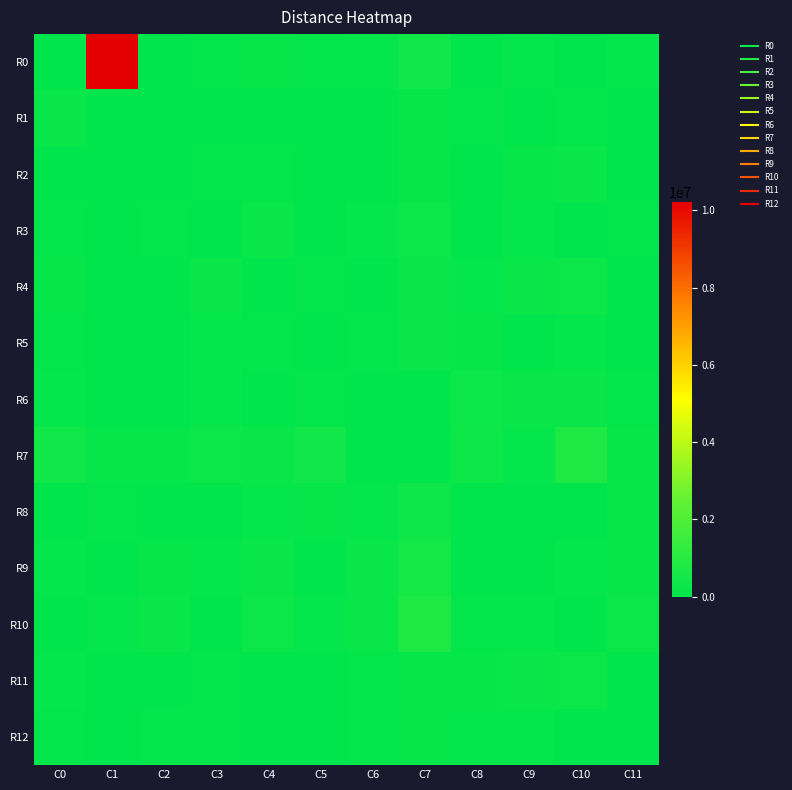

Which series changed the most between C2 and C7?

R10